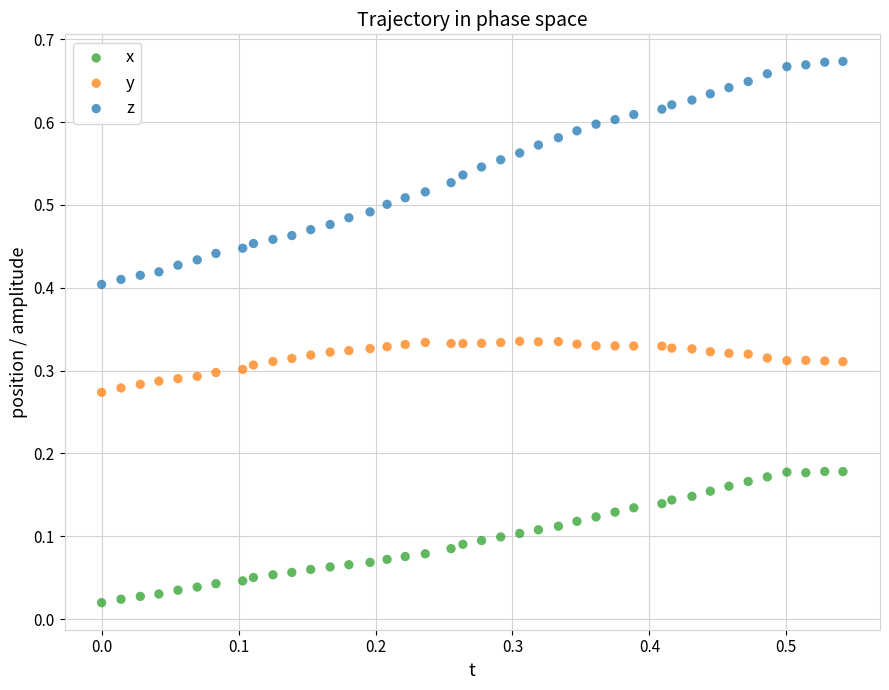

Which series contains the highest Y value?

z